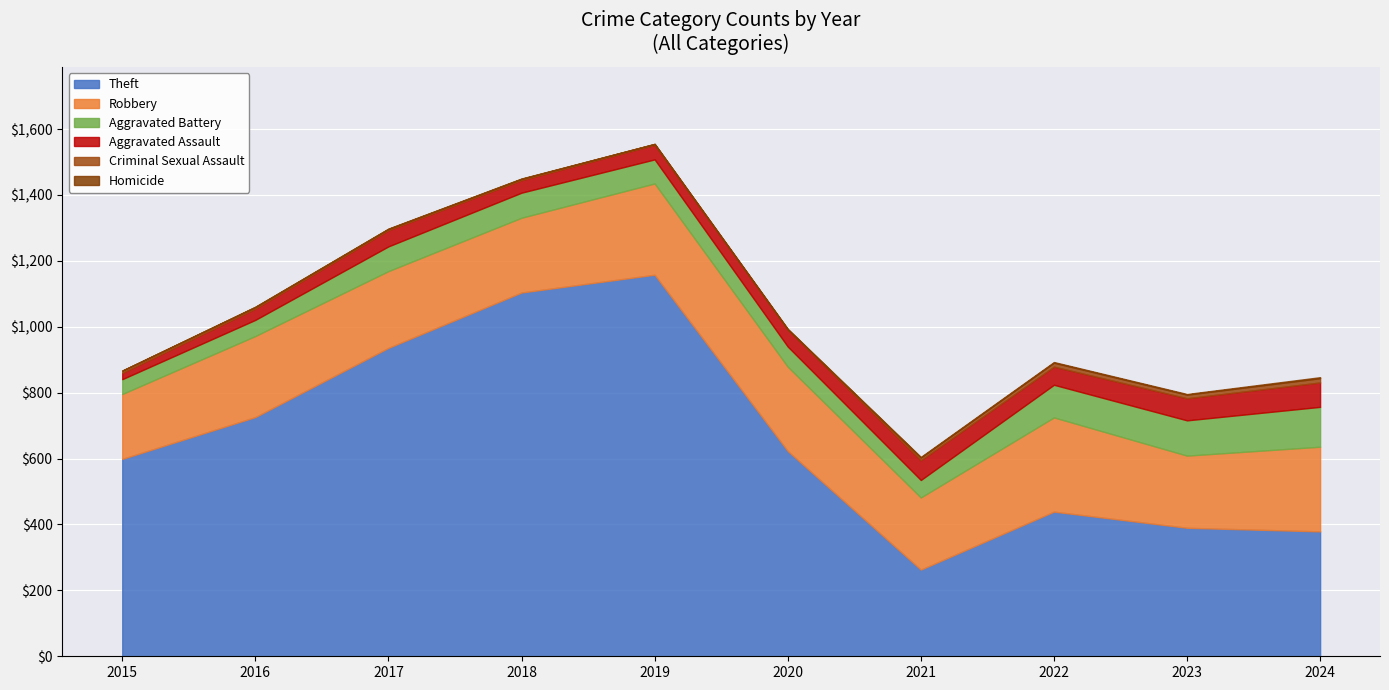

Between 2023 and 2022, which is larger?

2022